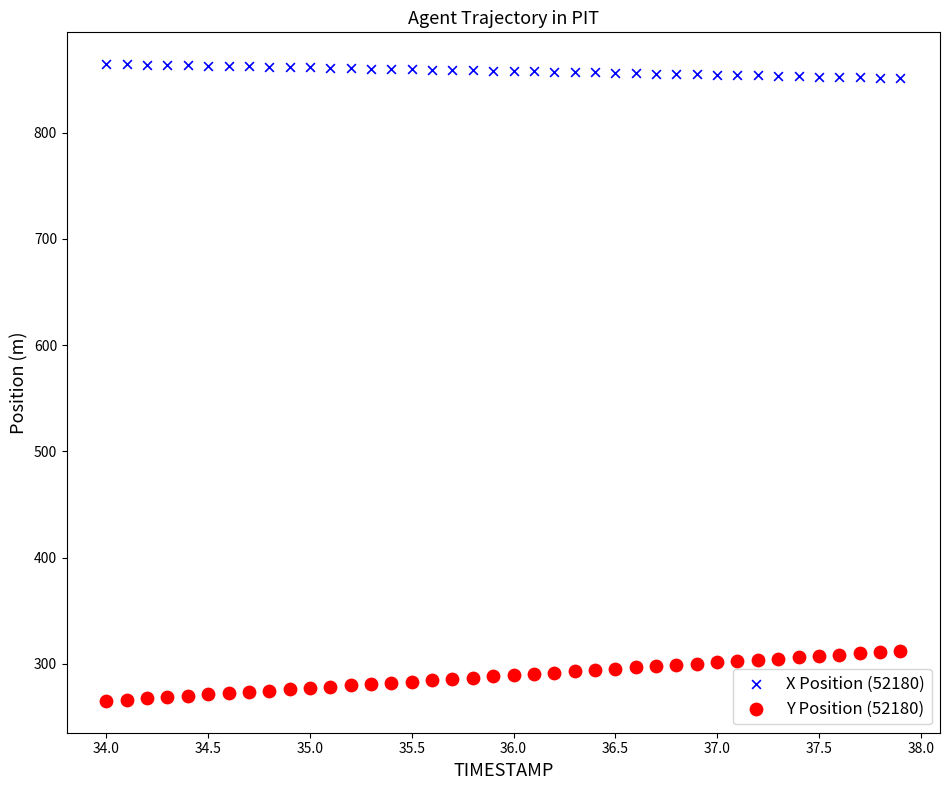

Which series reaches the minimum Y coordinate?

Y Position (52180)